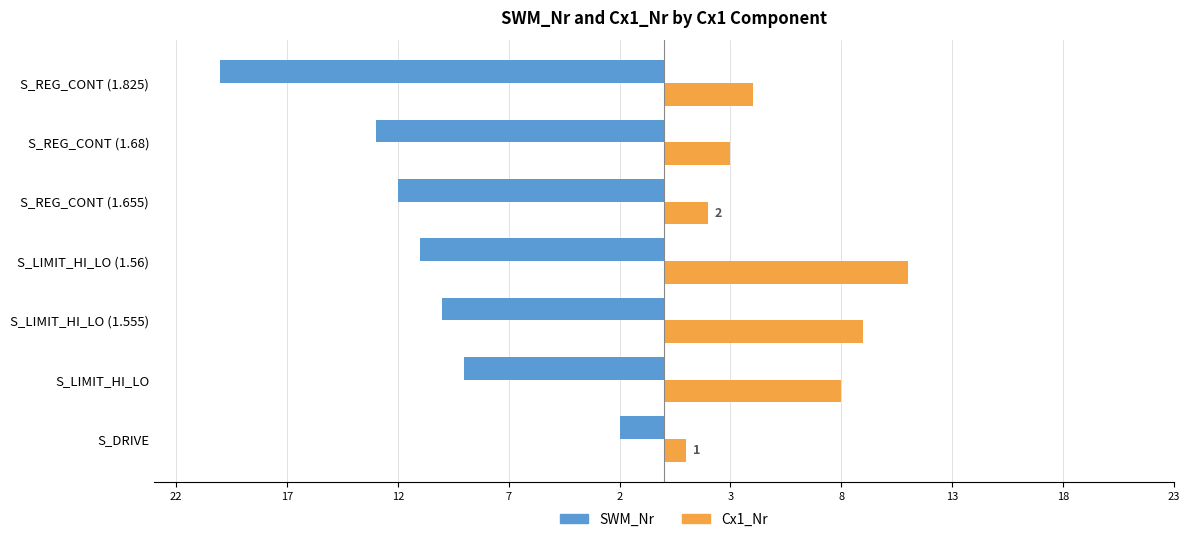

What are all the series names shown in the legend?

SWM_Nr, Cx1_Nr